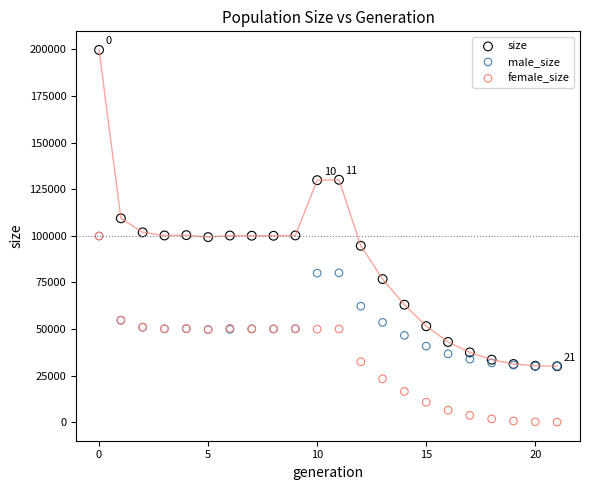

In the size series, what Y value is closest to 114845?

109346